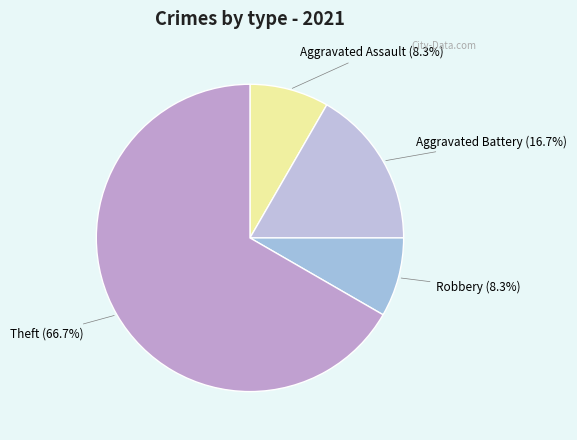

How many segments does this pie chart have?

4